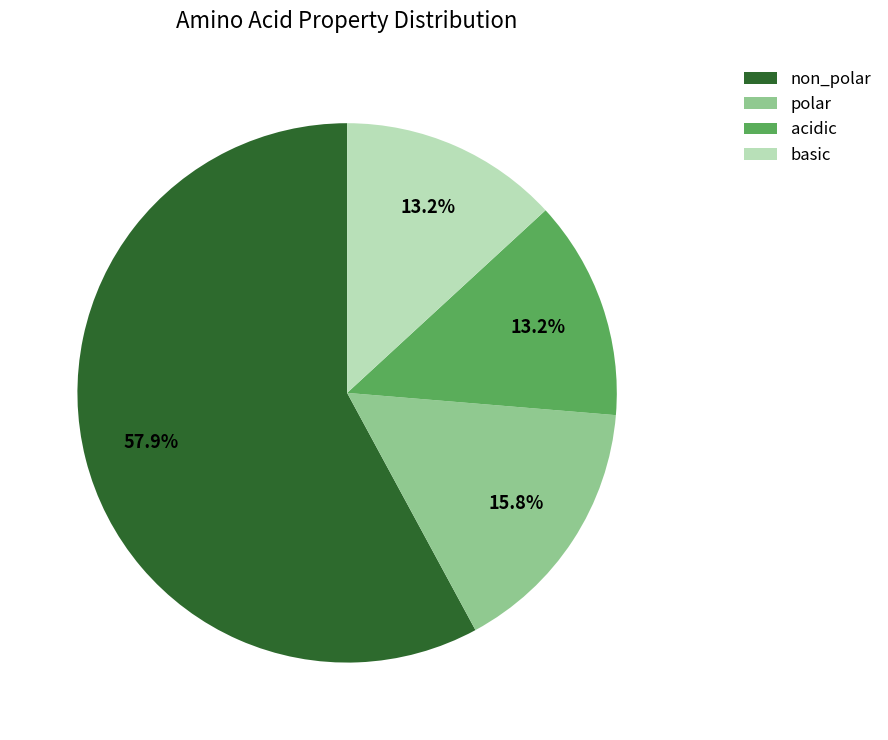

Between non_polar and polar, which is larger?

non_polar